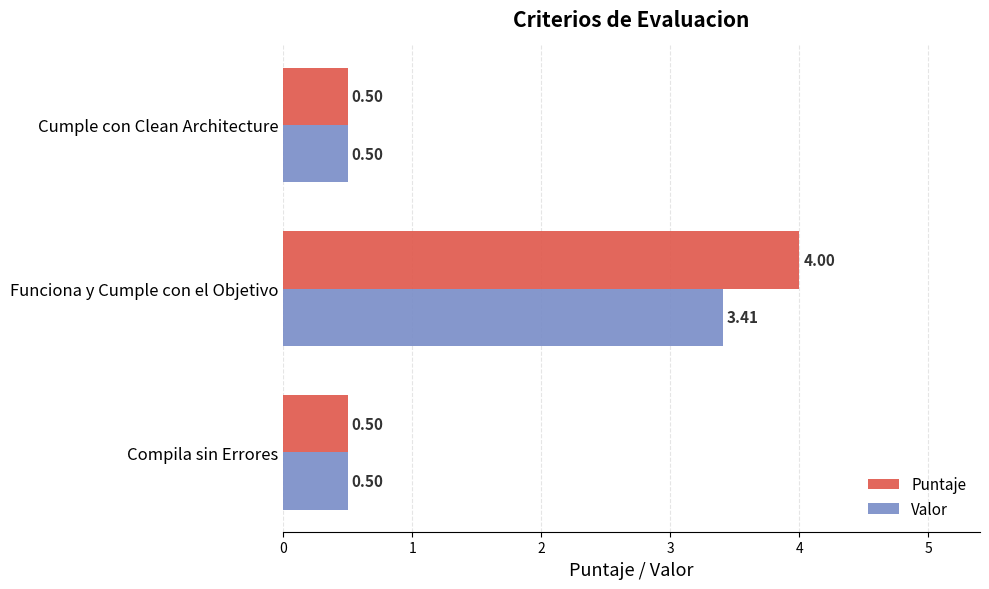

How many categories are shown in the chart?

3